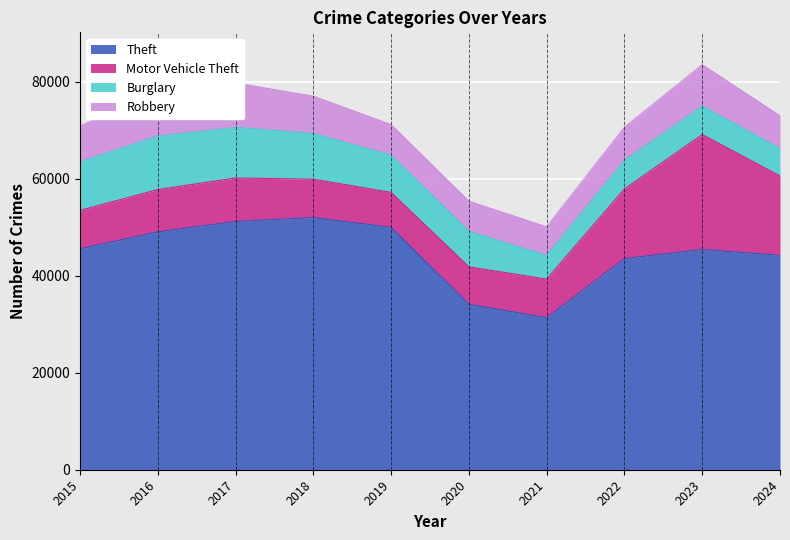

What value does the Robbery series have at 2023?

8499